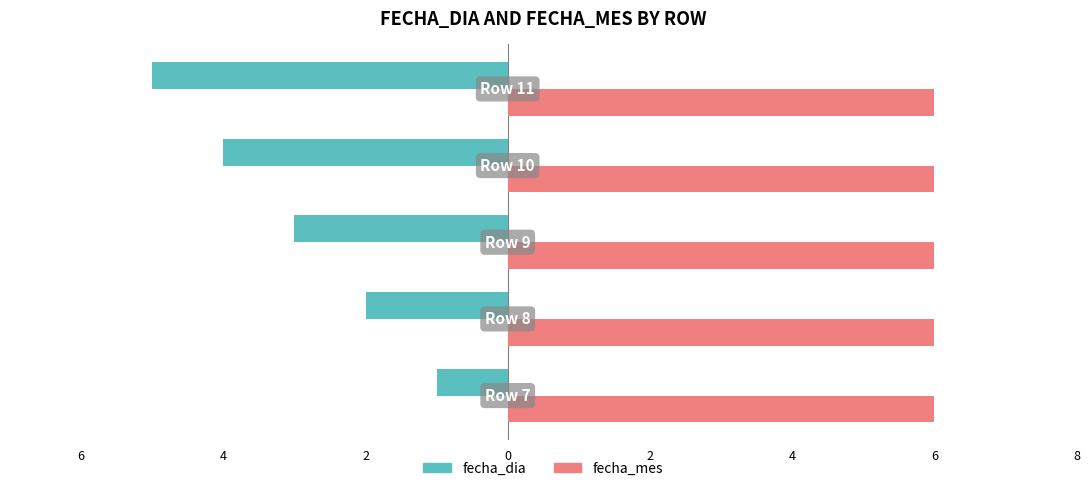

What are all the series names shown in the legend?

fecha_dia, fecha_mes